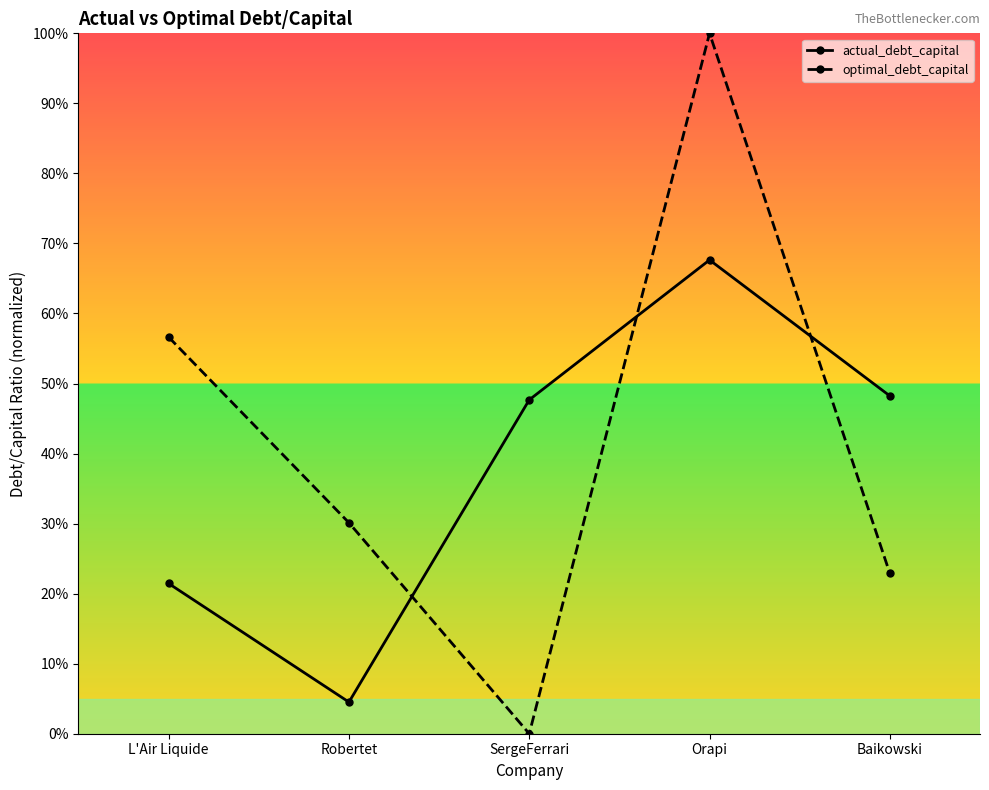

Is this an area chart (filled region under the line)?

No